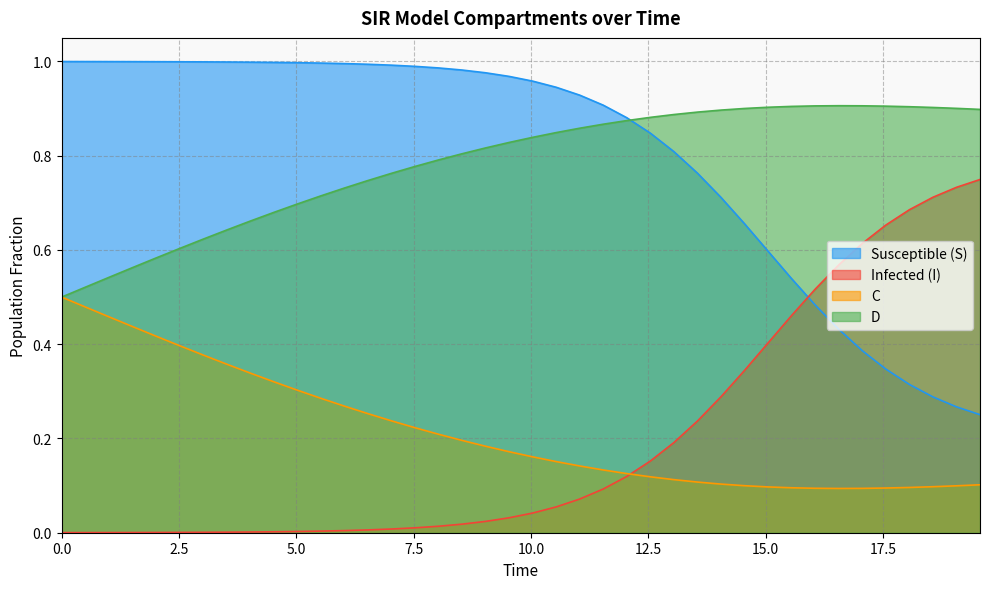

Which series ends up on top after the final intersection of I and S?

I